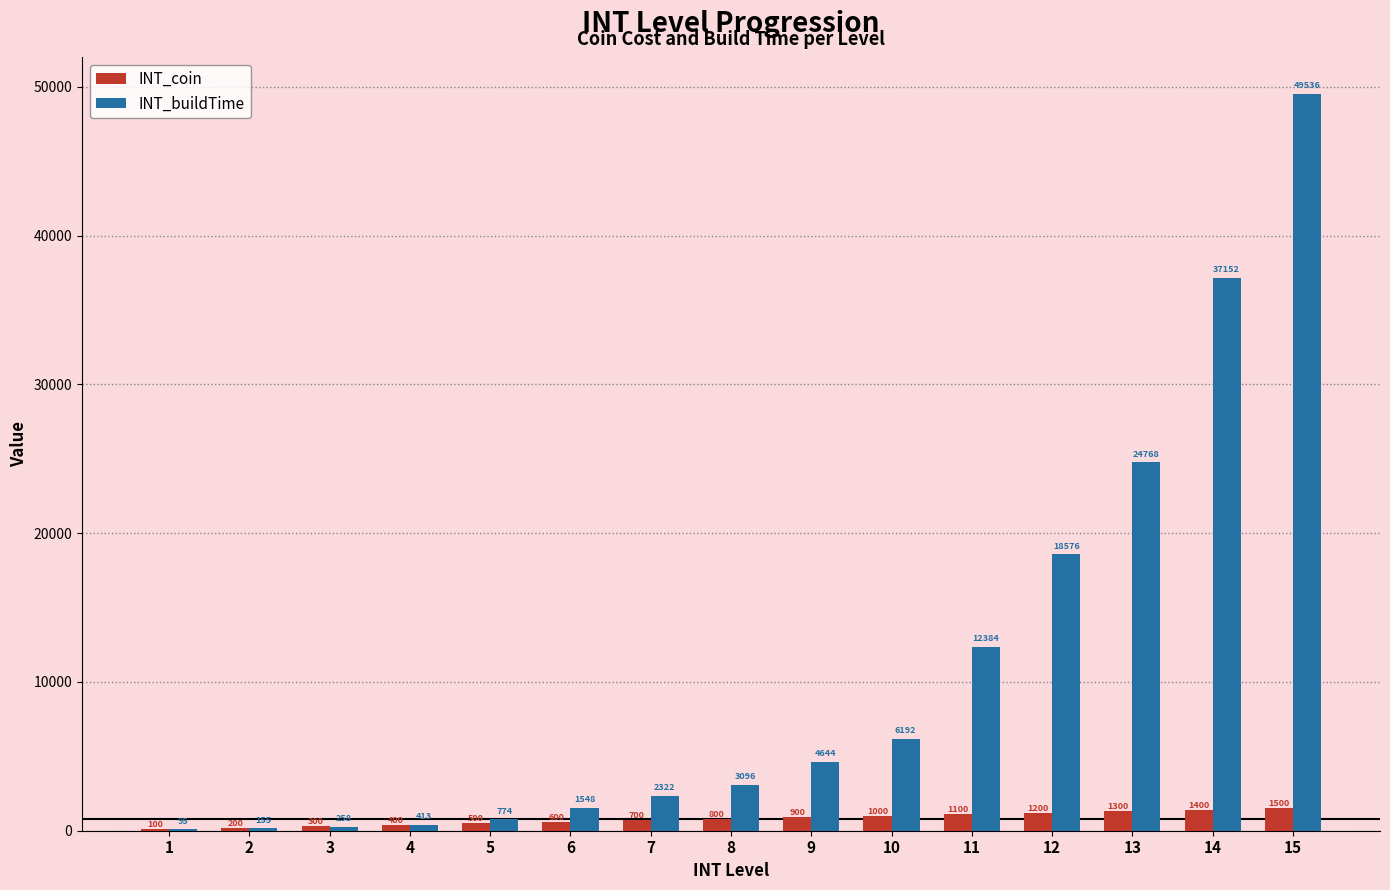

What is the sum of all INT_coin values?

12000